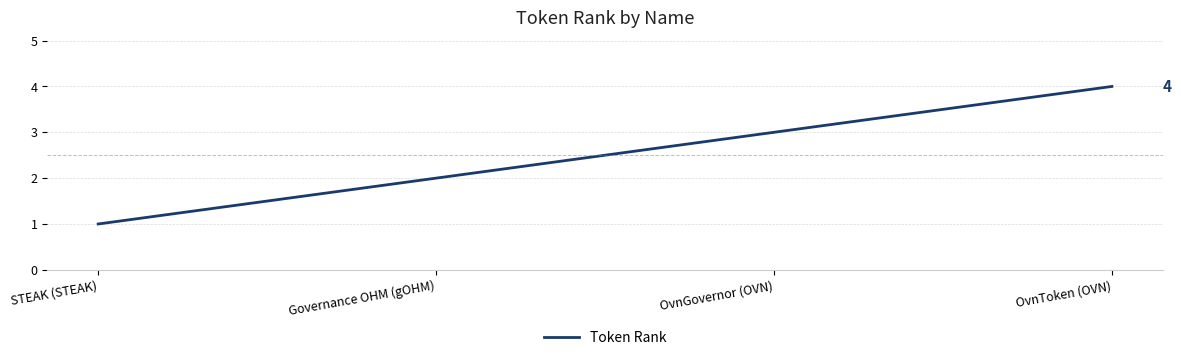

True or false: the data shows 1 at STEAK (STEAK).

True